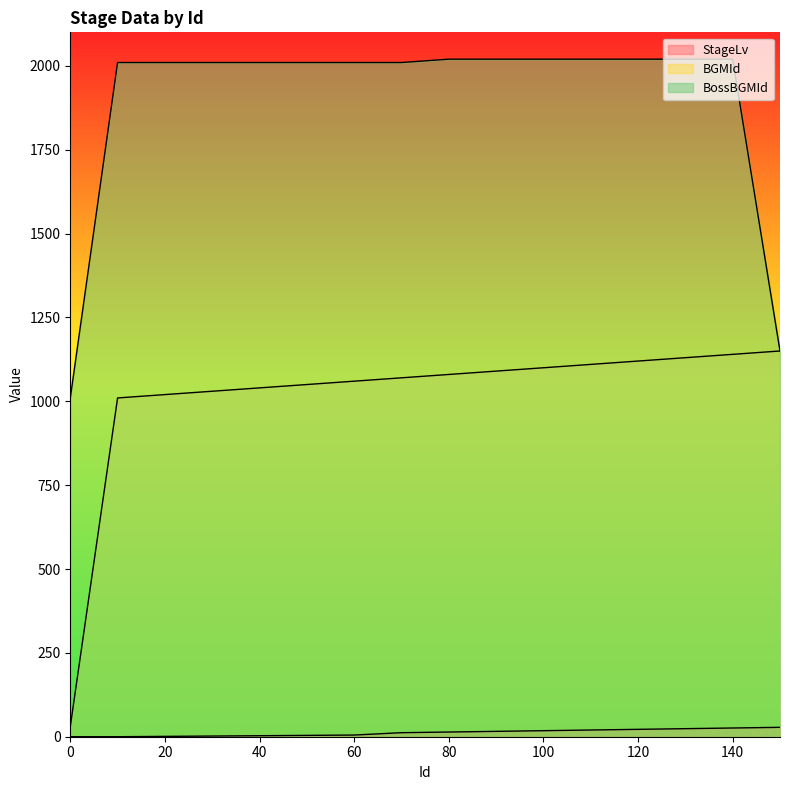

What is the value of the BGMId point at the 5th from the left?

1040